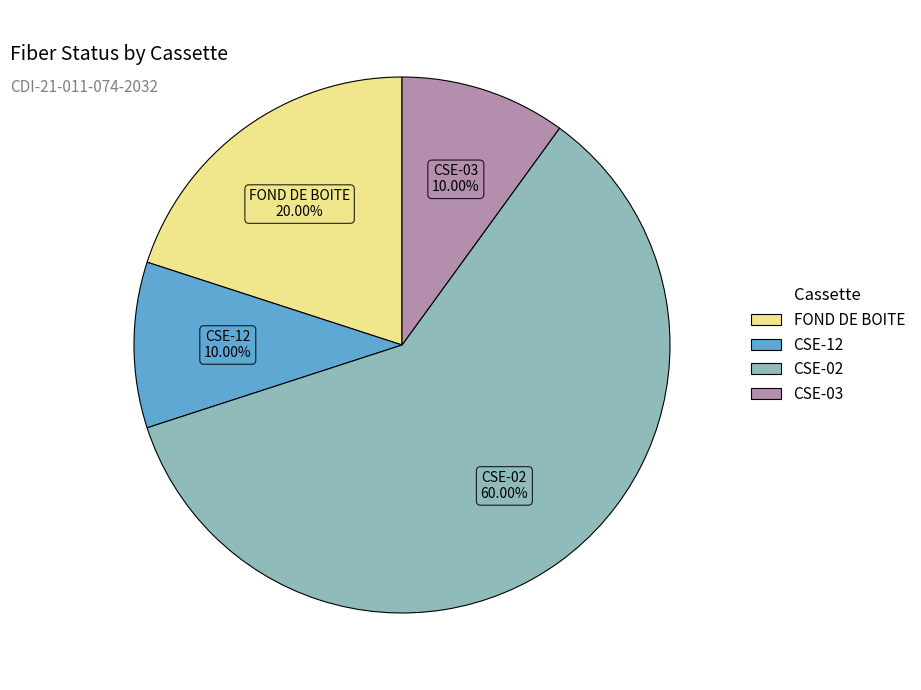

Approximately how many times larger is the value at CSE-12 compared to CSE-02?

0.2